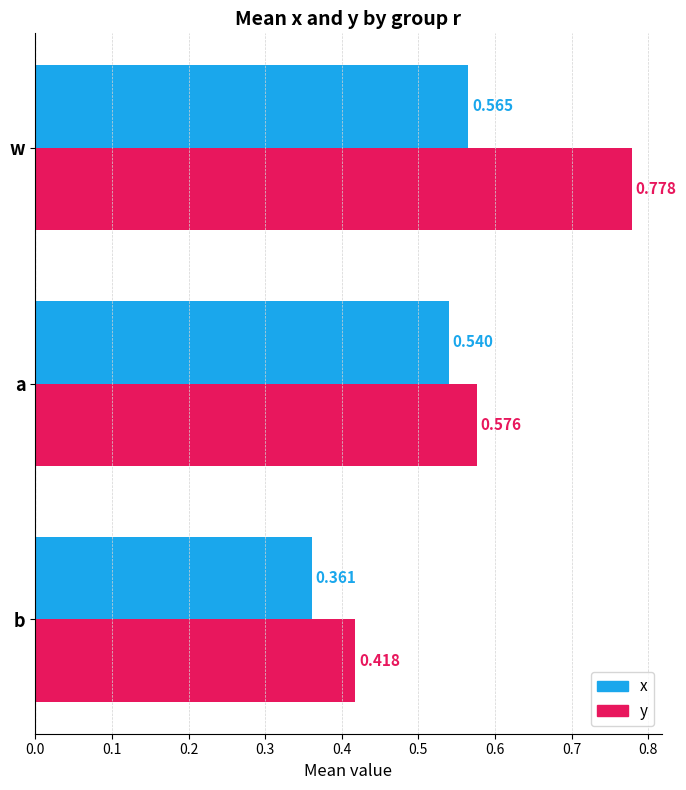

Between b and a, which series saw the biggest shift?

x